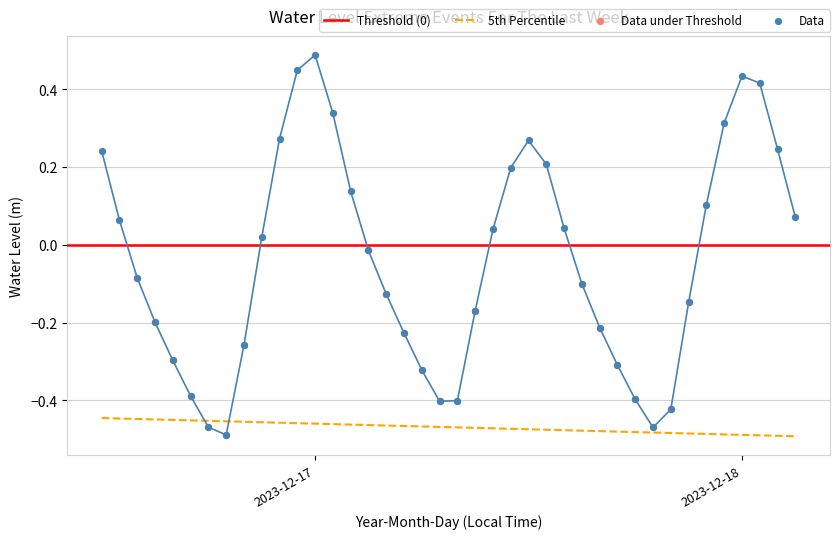

Which has a higher value, 2023-12-16 17:00:00 or 2023-12-16 23:00:00?

2023-12-16 23:00:00